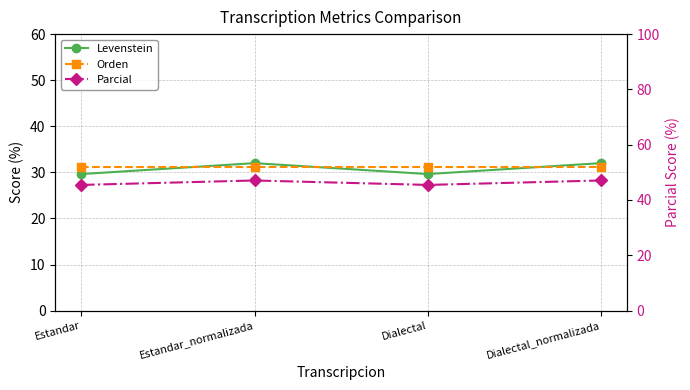

Which category has the lowest value in the Orden series?

Estandar